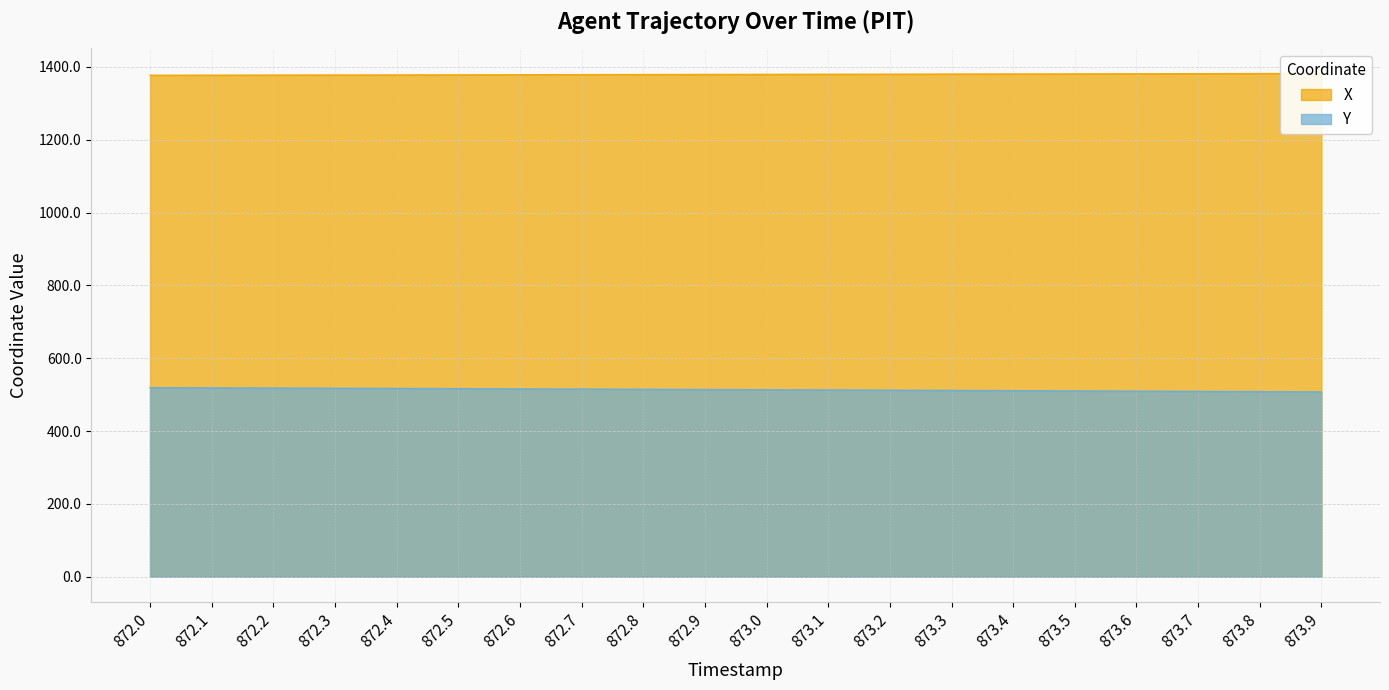

What is the value of the Y point at the 8th from the left?

515.4